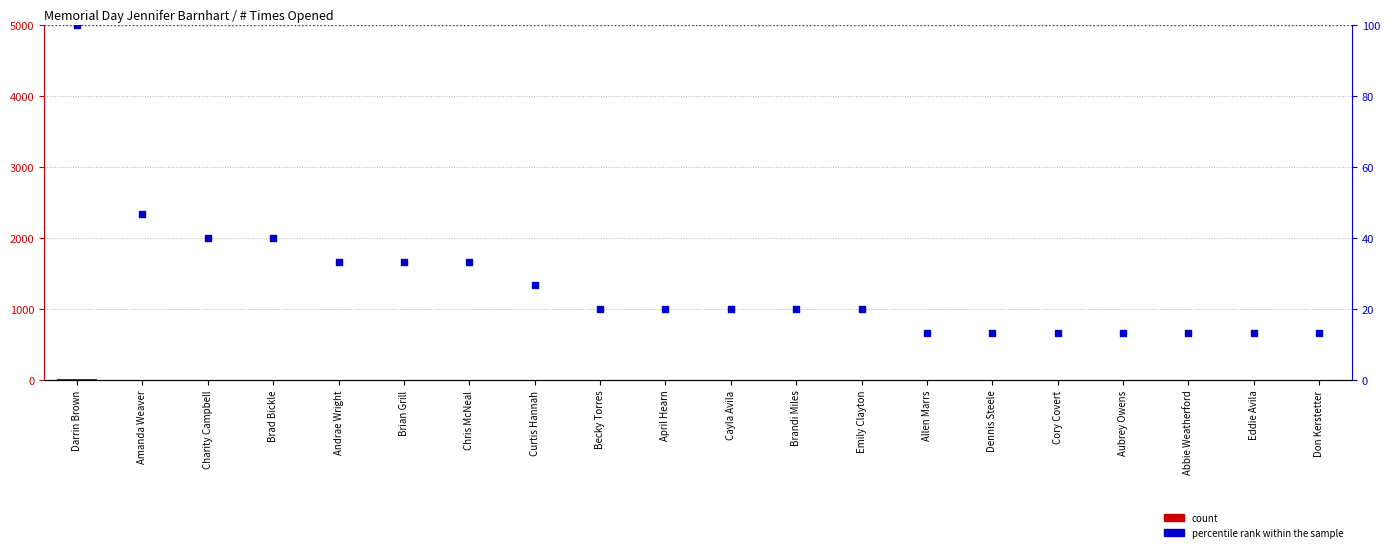

Which series has the widest spread of Y values?

percentile rank within the sample